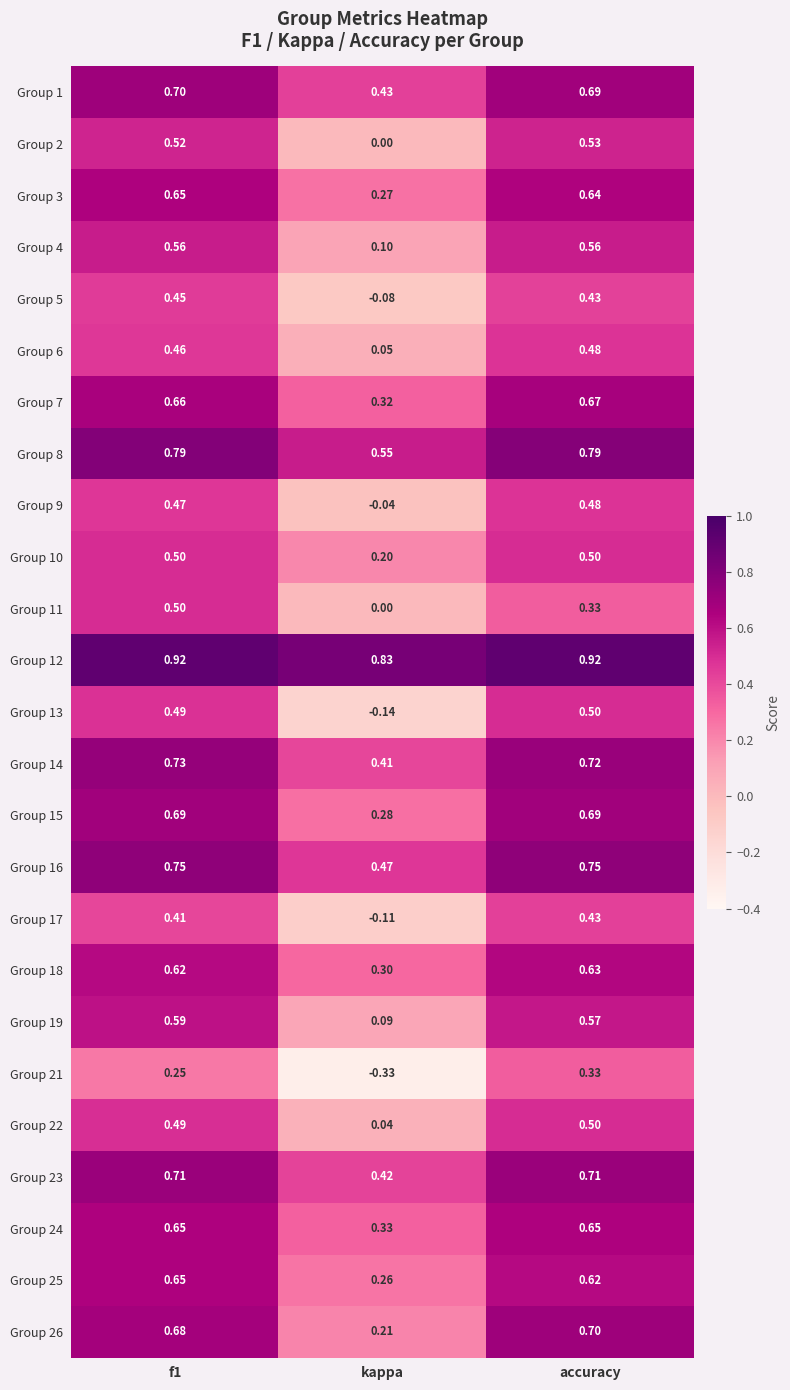

Which category has the lowest value in the Group 23 series?

kappa